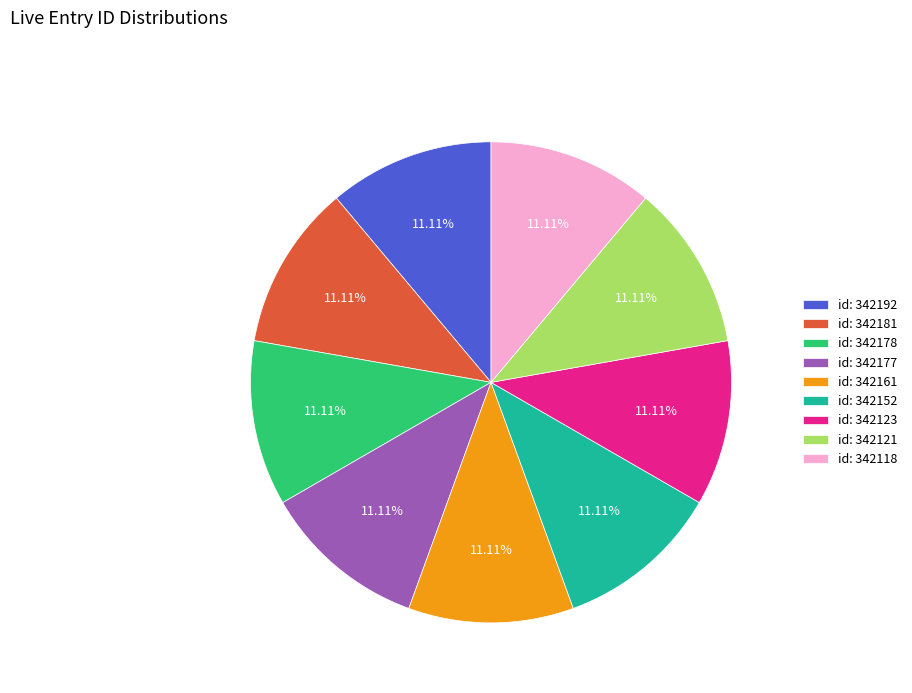

How many slices are in this pie chart?

9